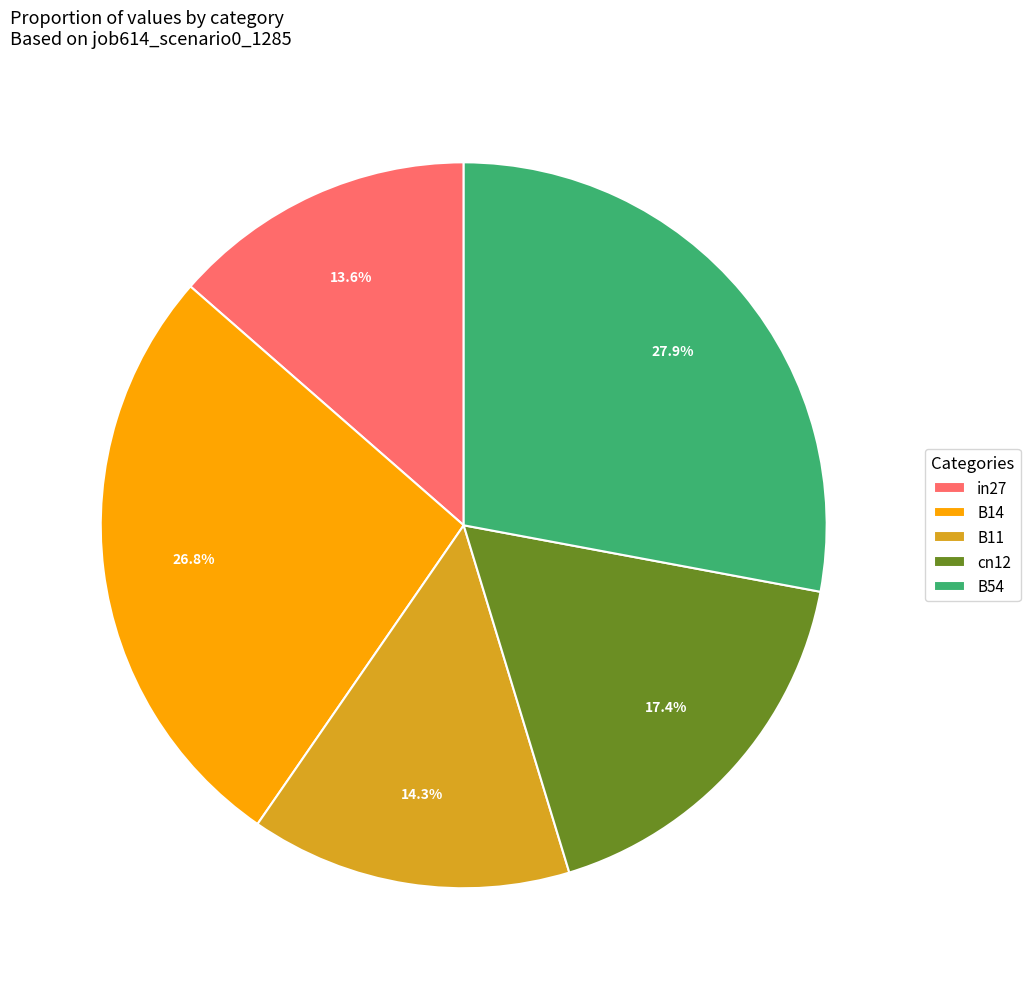

What is the largest slice in the pie chart?

B54